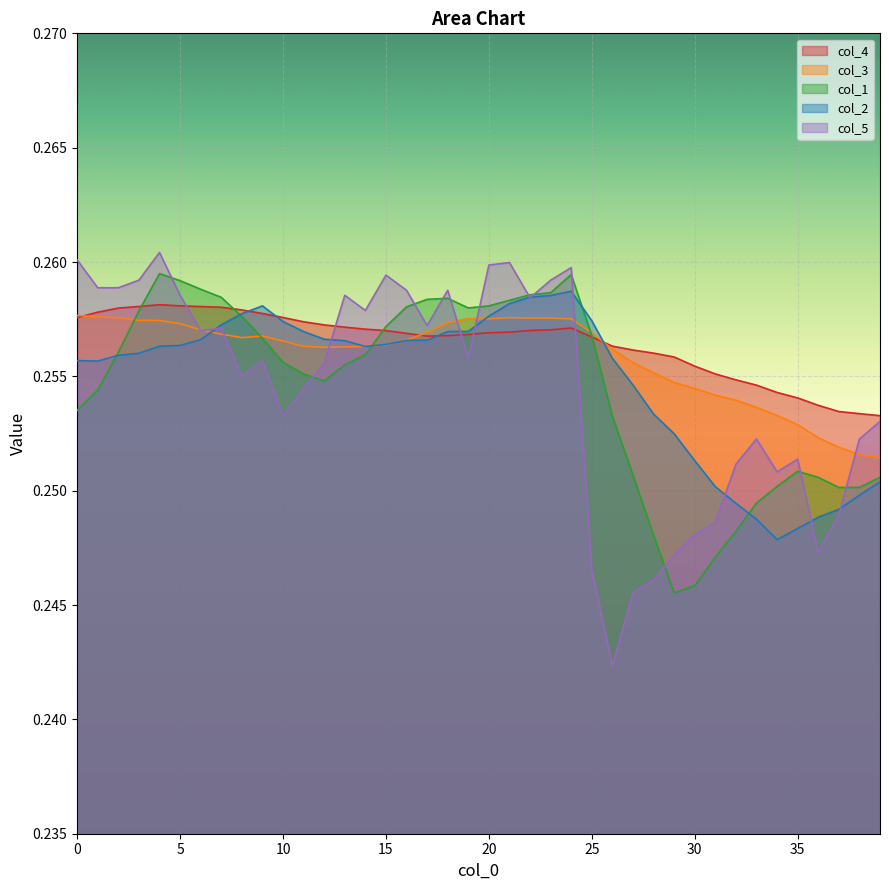

In col_5, how many points are higher than both neighbors (excluding endpoints)?

10